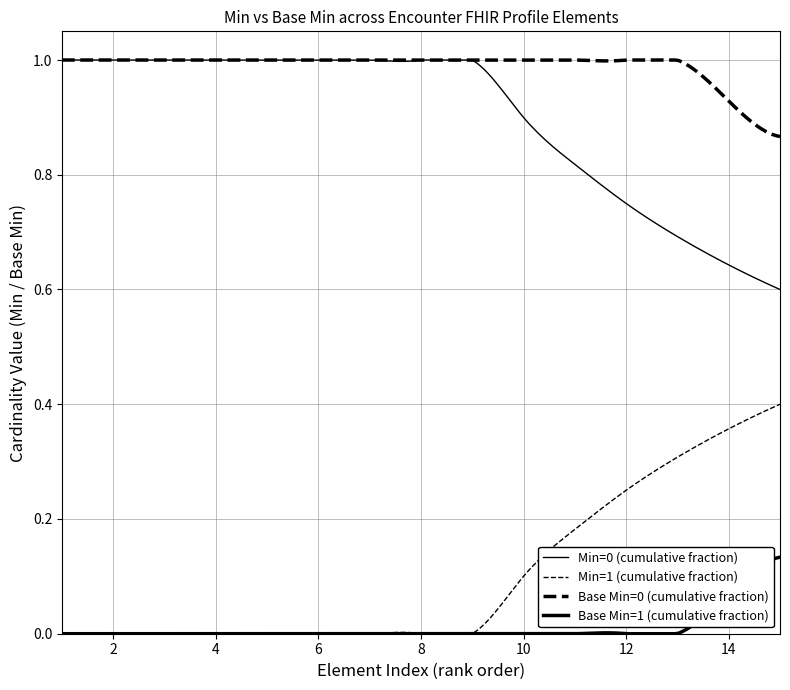

What is the greatest value displayed?

1